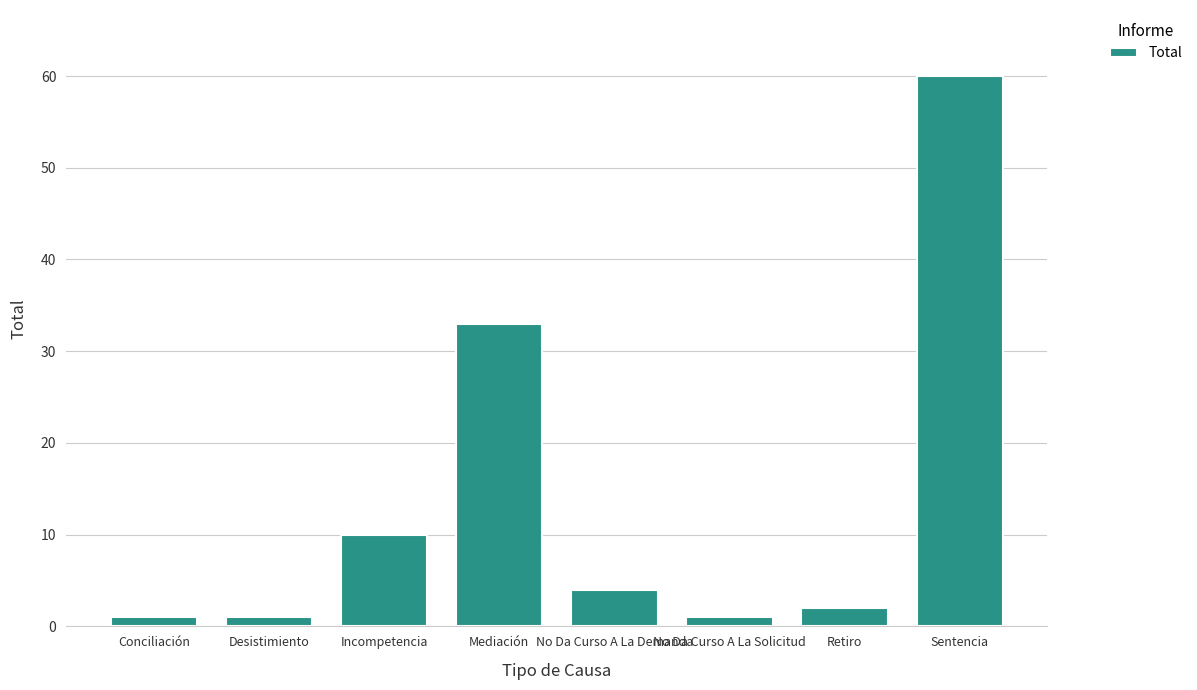

The value at Conciliación is 1. True or false?

True